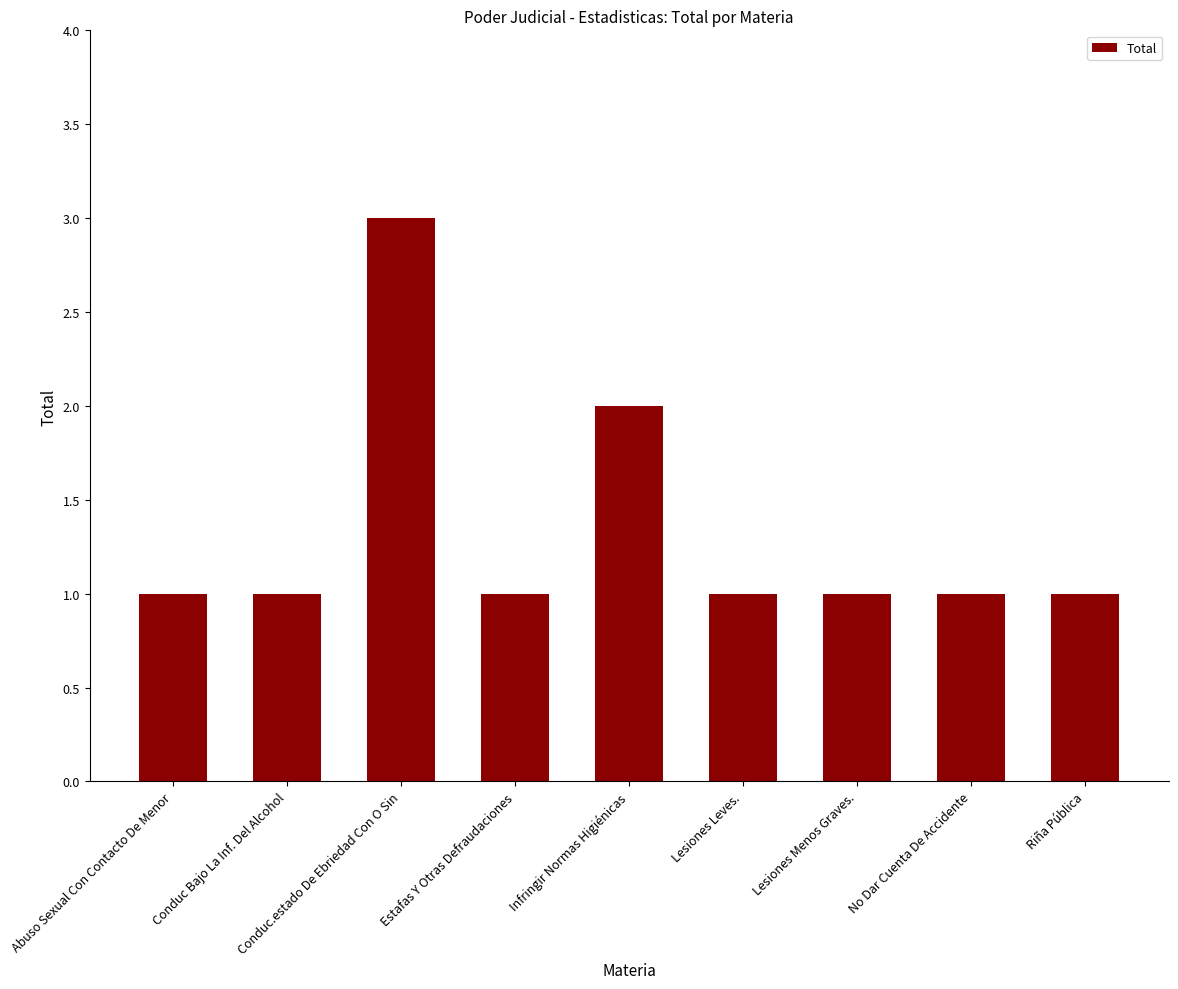

Between Conduc.estado De Ebriedad Con O Sin and Estafas Y Otras Defraudaciones, which is larger?

Conduc.estado De Ebriedad Con O Sin